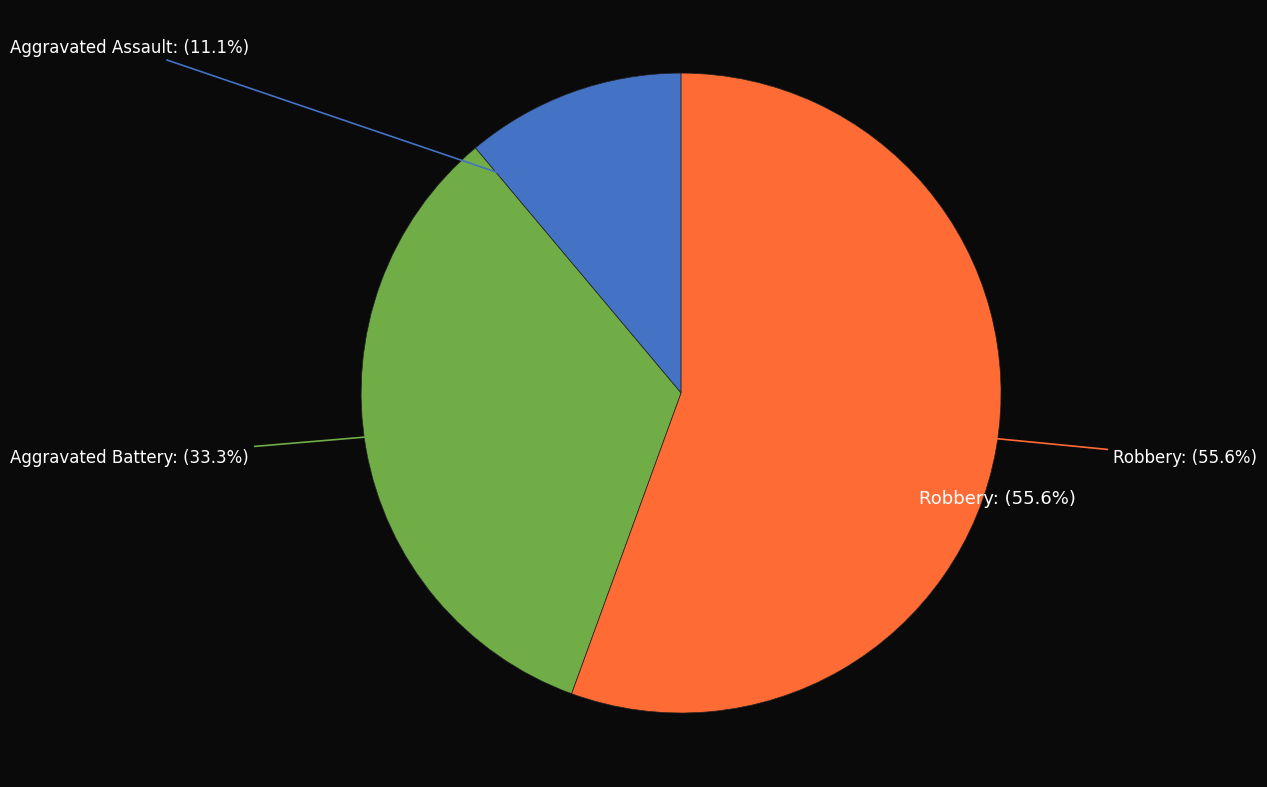

Count the number of slices in the pie.

4